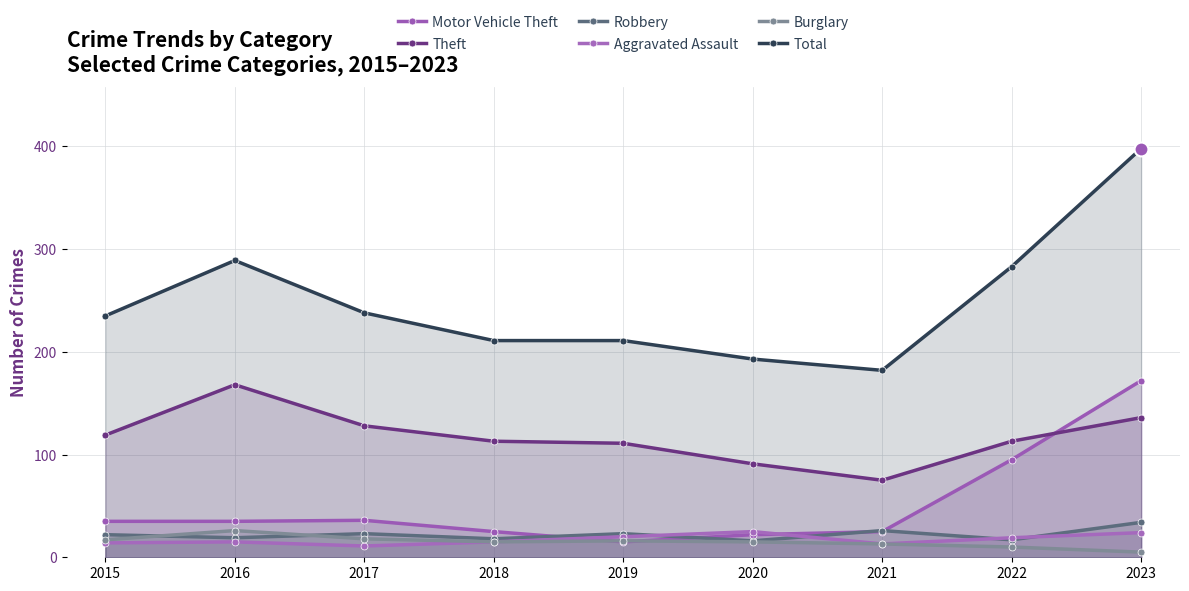

What is the sum of all Motor Vehicle Theft values?

460